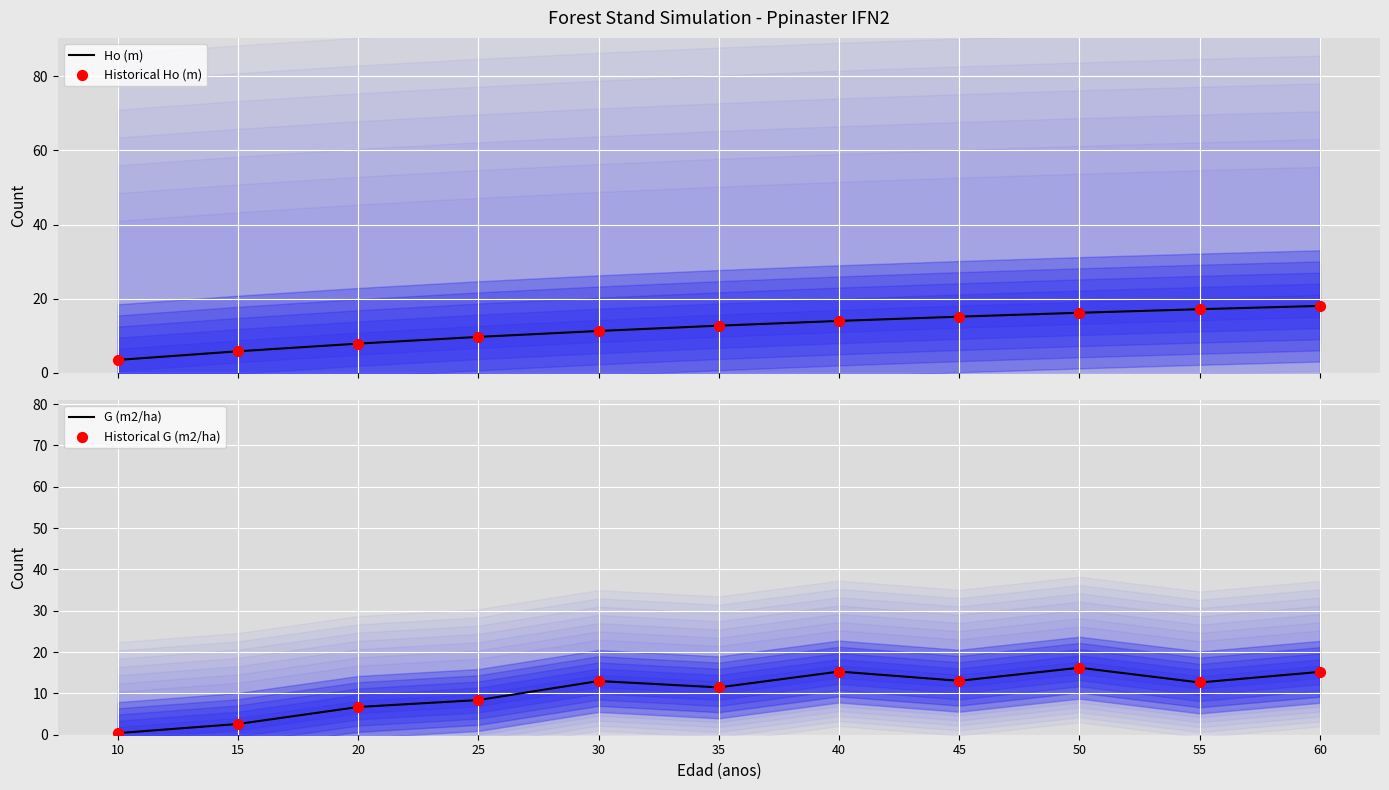

Which series has the widest spread of Y values?

G (m2/ha)